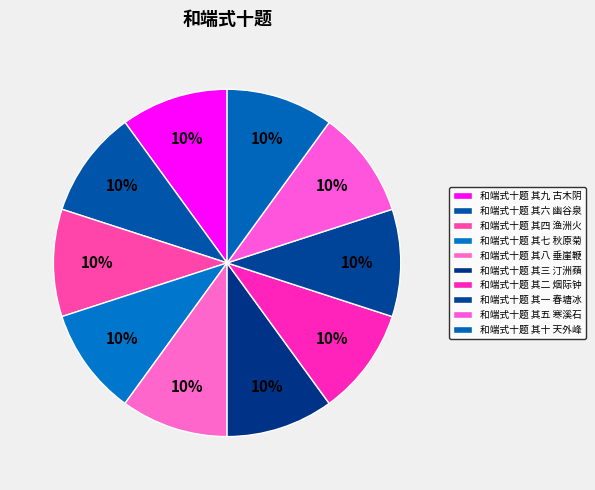

Count the number of slices in the pie.

10